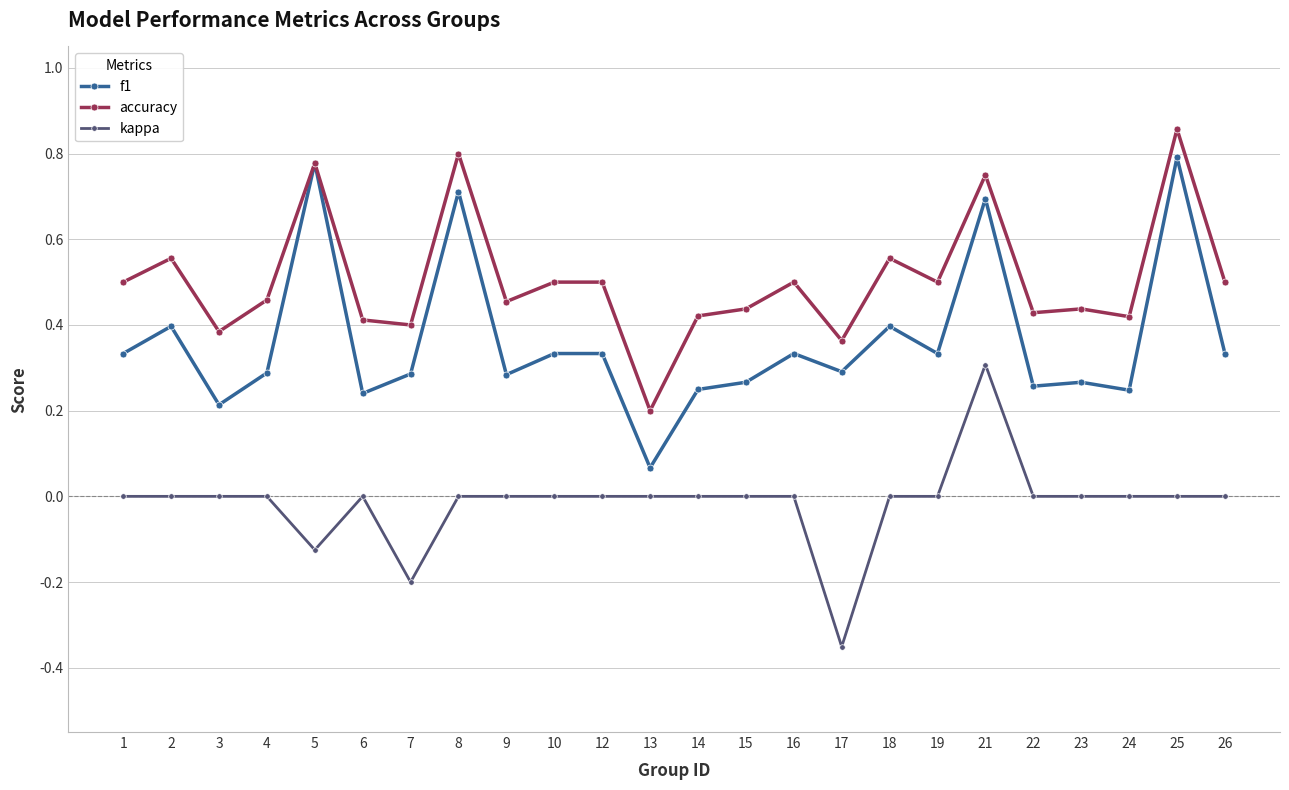

Is it true that kappa equals 0.0 at 2?

True